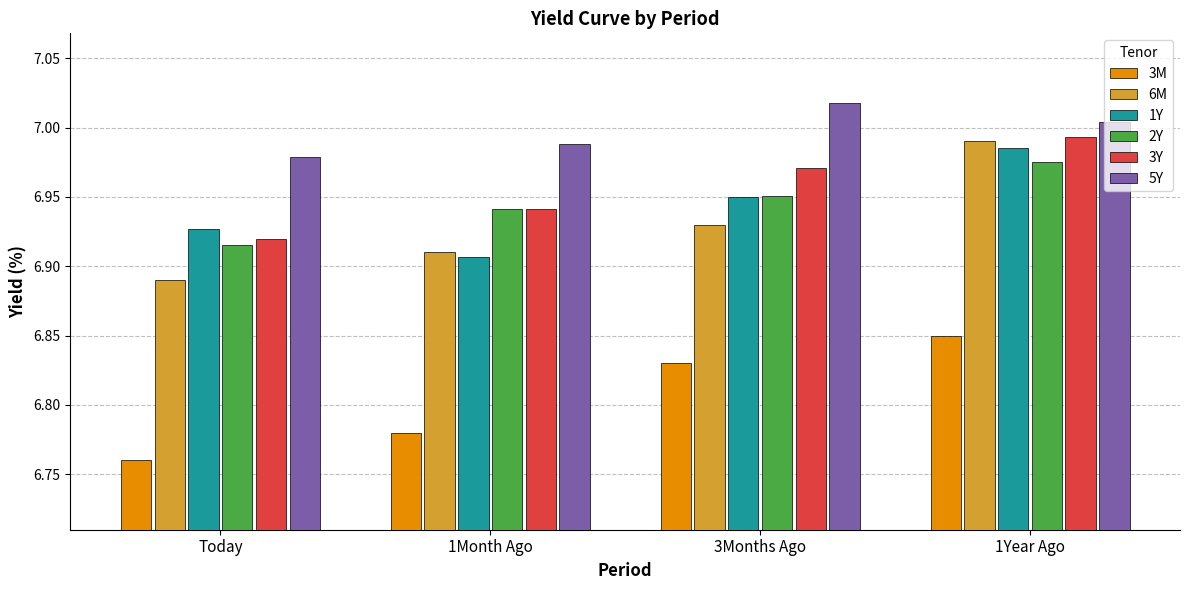

At which label is 3M closest to 6?

Today